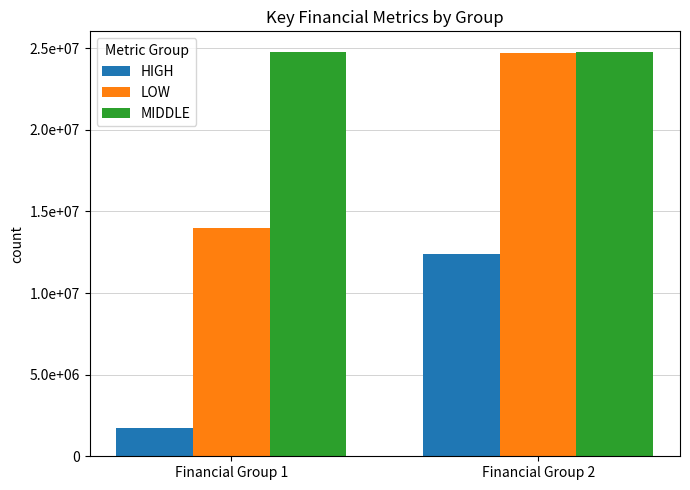

What are all the series names shown in the legend?

HIGH, LOW, MIDDLE